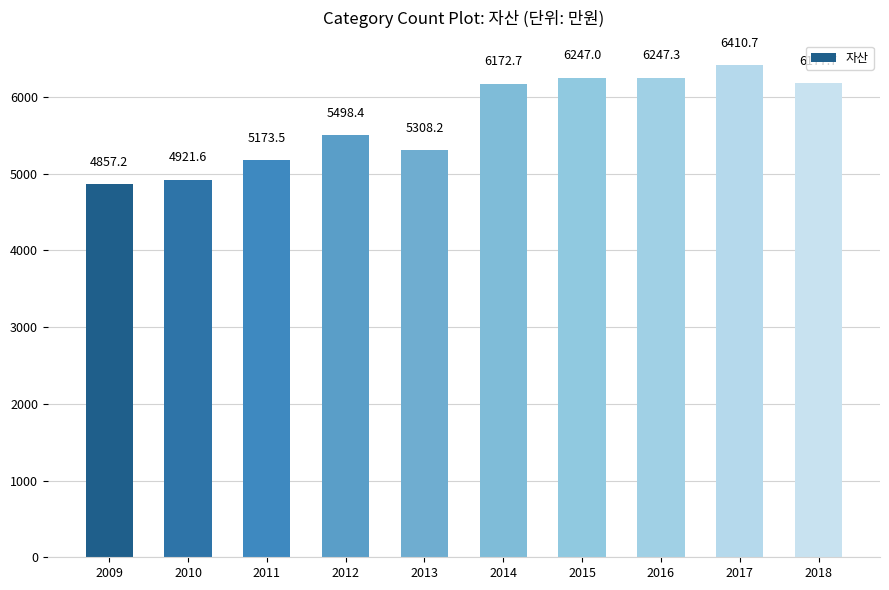

Rank the categories by value from lowest to highest.

2009, 2010, 2011, 2013, 2012, 2014, 2018, 2015, 2016, 2017